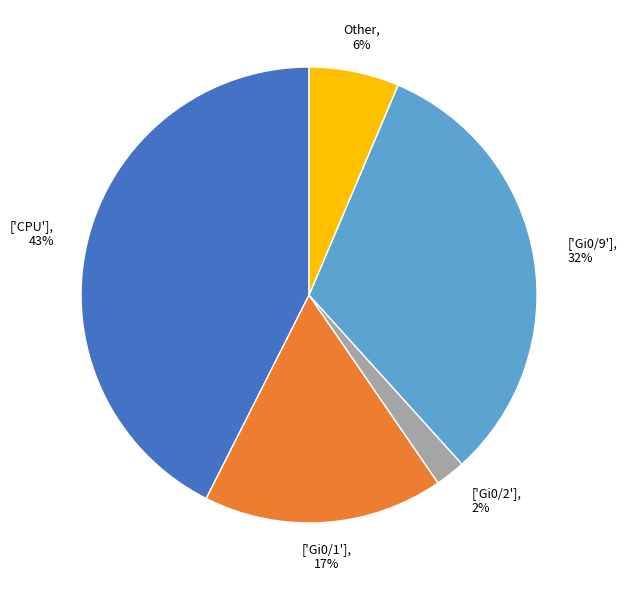

Is there any slice that represents more than half of the pie?

No